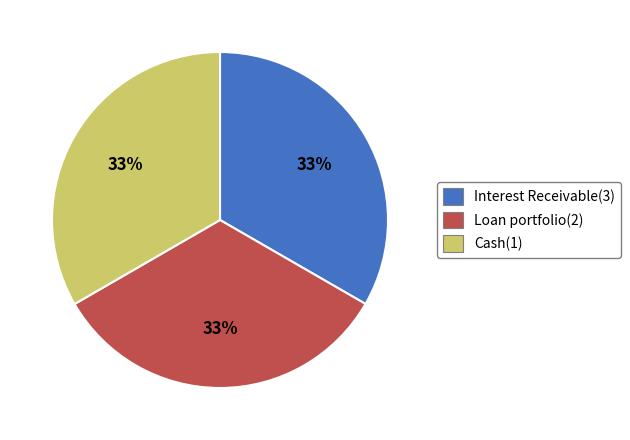

What is the ratio of the value at Cash(1) to the value at Interest Receivable(3)?

1.0